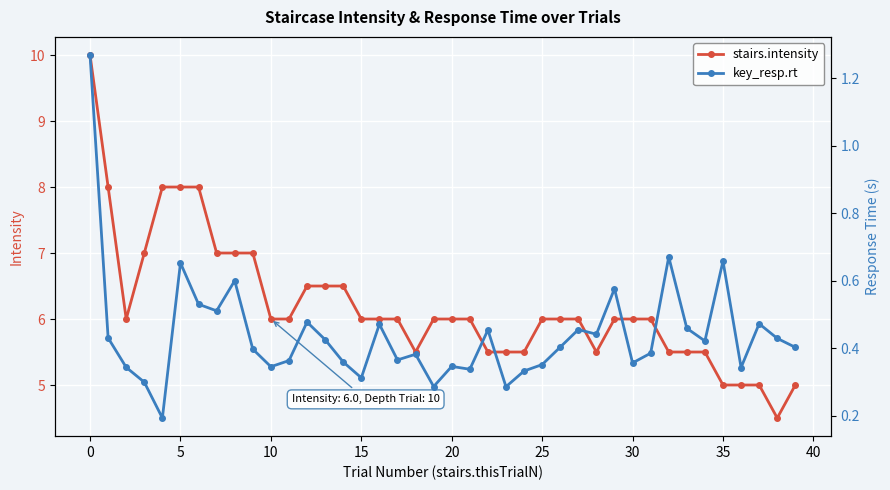

The stairs.intensity series shows 2.1 at 17. True or false?

False